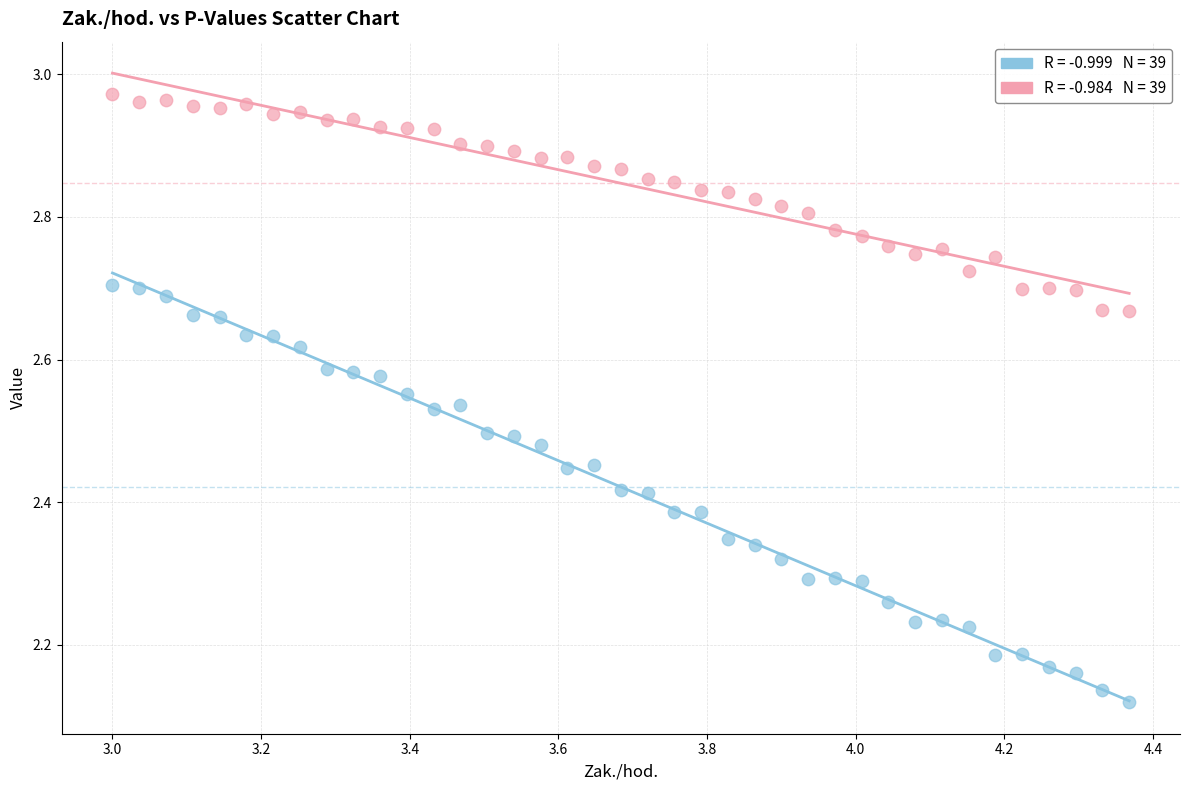

Across all data points, what is the range of Y values (max minus min)?

0.9